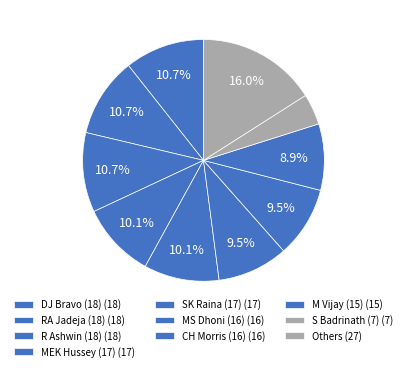

Count the number of slices in the pie.

10